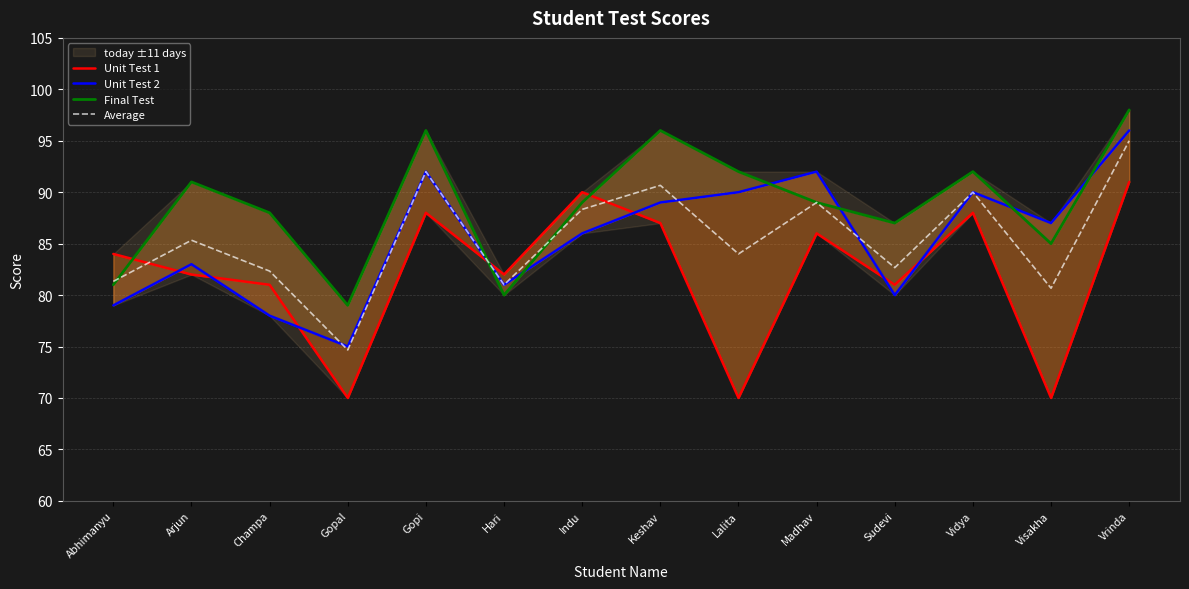

Reading left to right, what are all the values shown in this chart?

Unit Test 1: Abhimanyu=84.0	Arjun=82.0	Champa=81.0	Gopal=70.0	Gopi=88.0	Hari=82.0	Indu=90.0	Keshav=87.0	Lalita=70.0	Madhav=86.0	Sudevi=81.0	Vidya=88.0	Visakha=70.0	Vrinda=91.0
Unit Test 2: Abhimanyu=79.0	Arjun=83.0	Champa=78.0	Gopal=75.0	Gopi=92.0	Hari=81.0	Indu=86.0	Keshav=89.0	Lalita=90.0	Madhav=92.0	Sudevi=80.0	Vidya=90.0	Visakha=87.0	Vrinda=96.0
Final Test: Abhimanyu=81.0	Arjun=91.0	Champa=88.0	Gopal=79.0	Gopi=96.0	Hari=80.0	Indu=89.0	Keshav=96.0	Lalita=92.0	Madhav=89.0	Sudevi=87.0	Vidya=92.0	Visakha=85.0	Vrinda=98.0
Average: Abhimanyu=81.3	Arjun=85.3	Champa=82.3	Gopal=74.7	Gopi=92.0	Hari=81.0	Indu=88.3	Keshav=90.7	Lalita=84.0	Madhav=89.0	Sudevi=82.7	Vidya=90.0	Visakha=80.7	Vrinda=95.0